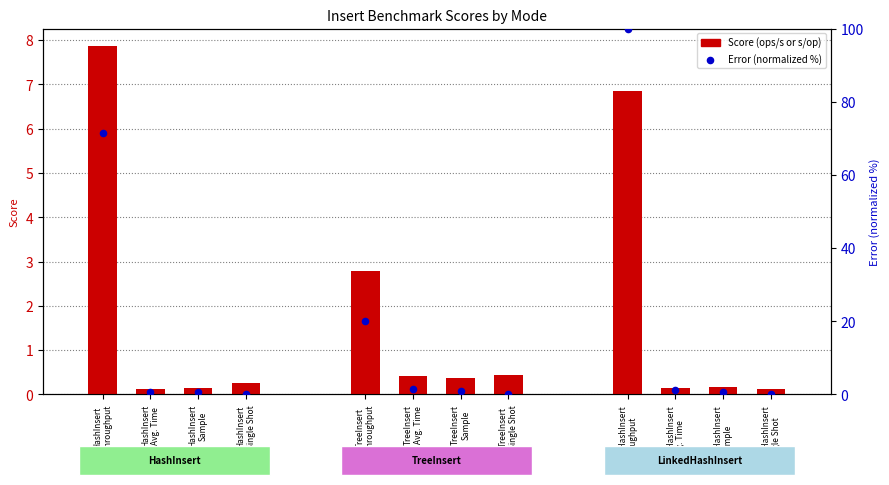

What are all the series names shown in the legend?

Score (ops/s or s/op), Error (normalized %)